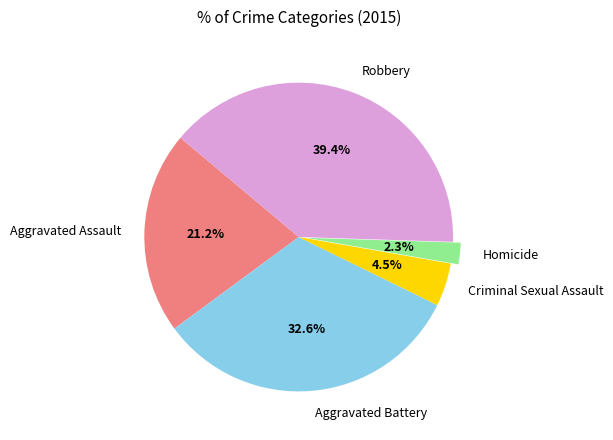

Approximately how many times larger is the value at Aggravated Assault compared to Aggravated Battery?

0.7